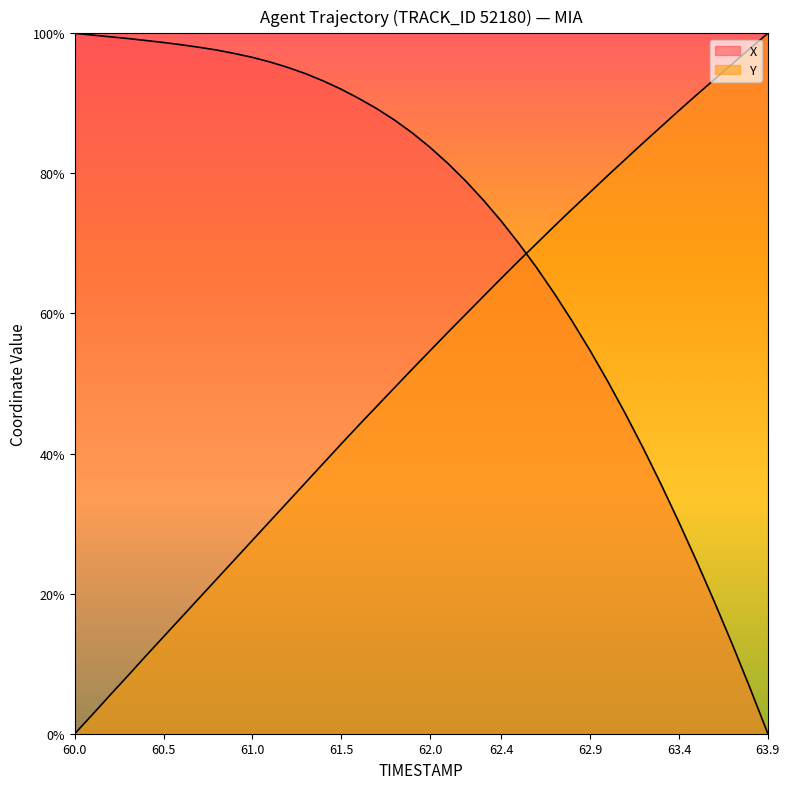

How many intersections are there between Y and X?

1